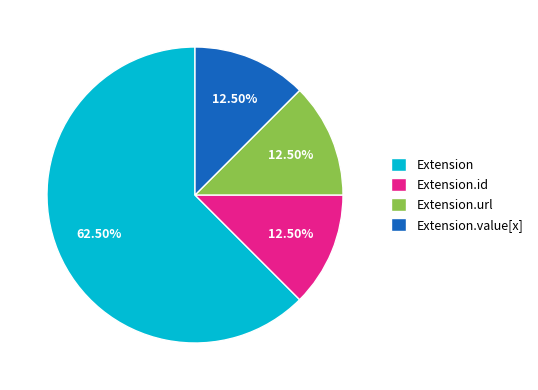

Which category has the biggest portion of the pie?

Extension